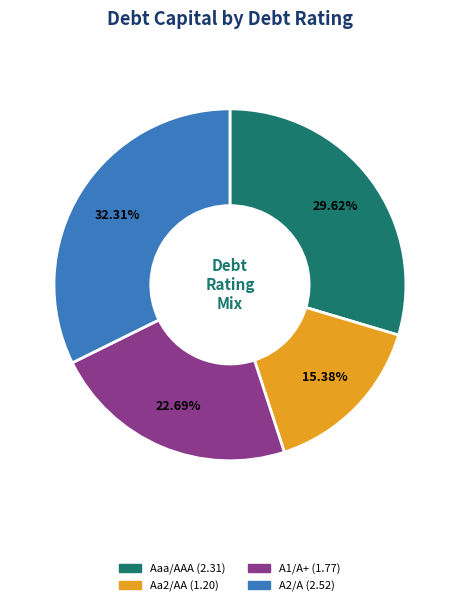

Is there any slice that represents more than half of the pie?

No